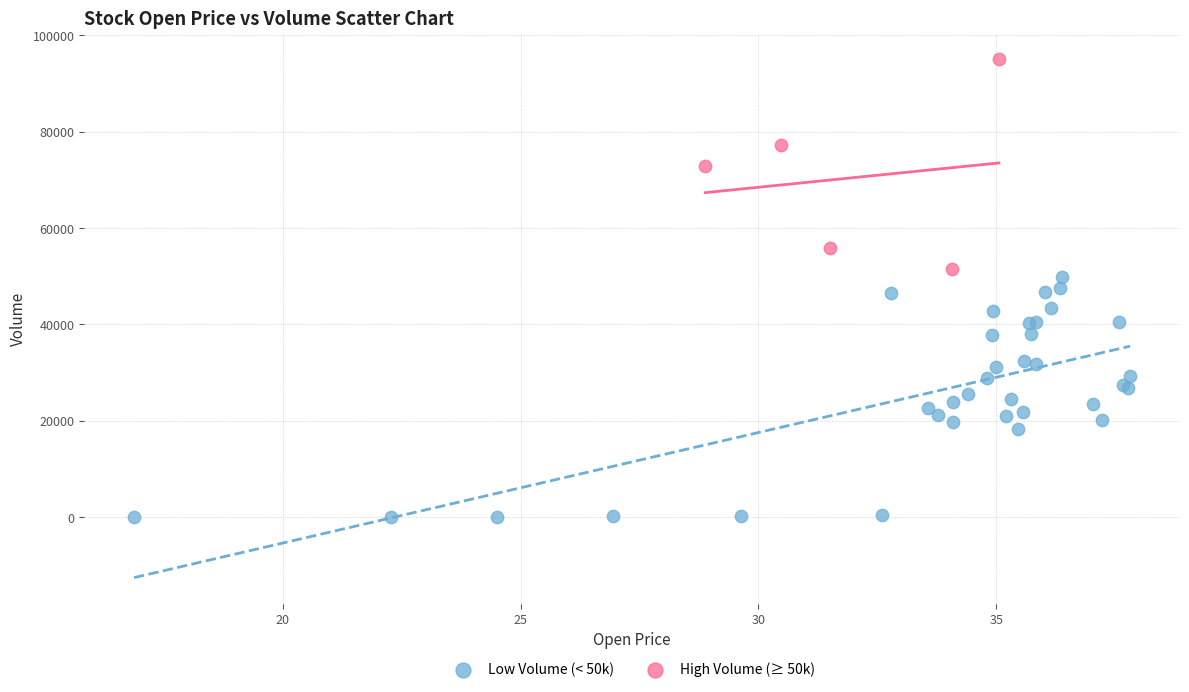

Which series contains the highest Y value?

High Volume (≥ 50k)